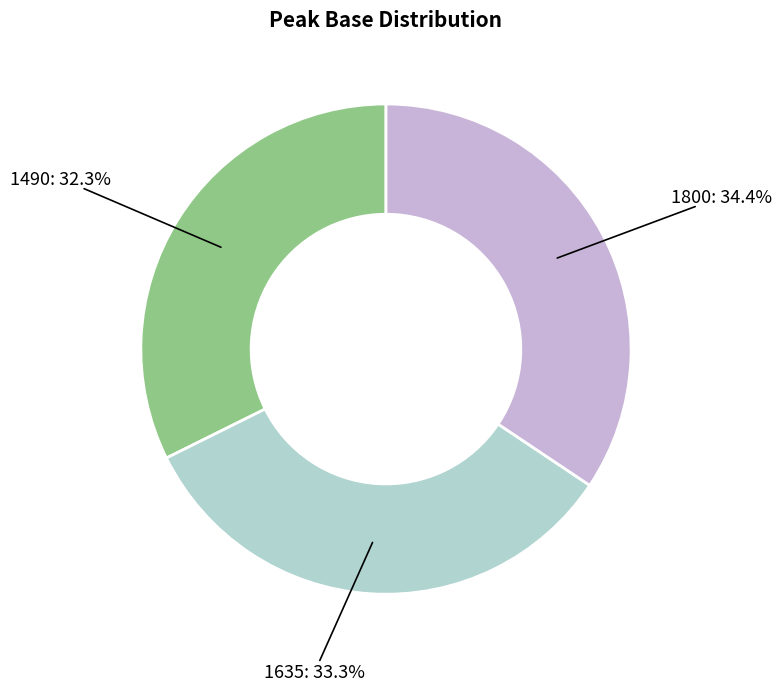

What is the smallest slice in the pie chart?

1490